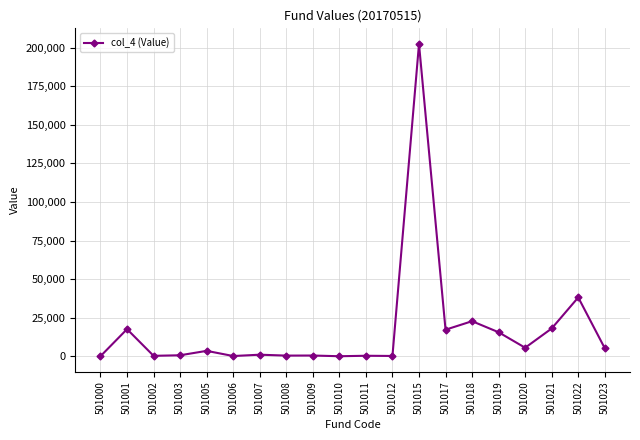

Does the chart have visible grid lines?

Yes